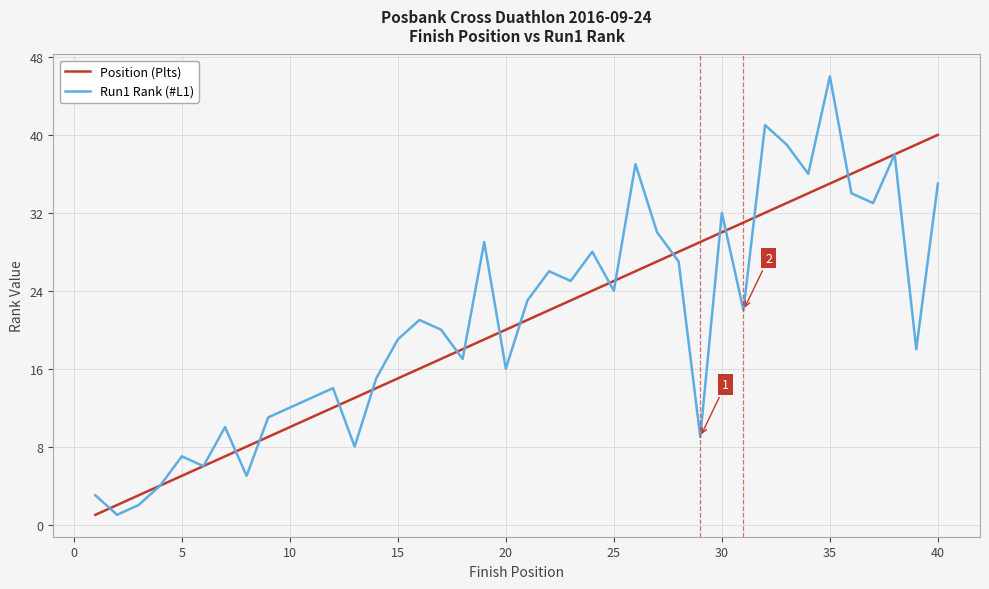

What are all the series names shown in the legend?

Position (Plts), Run1 Rank (#L1)